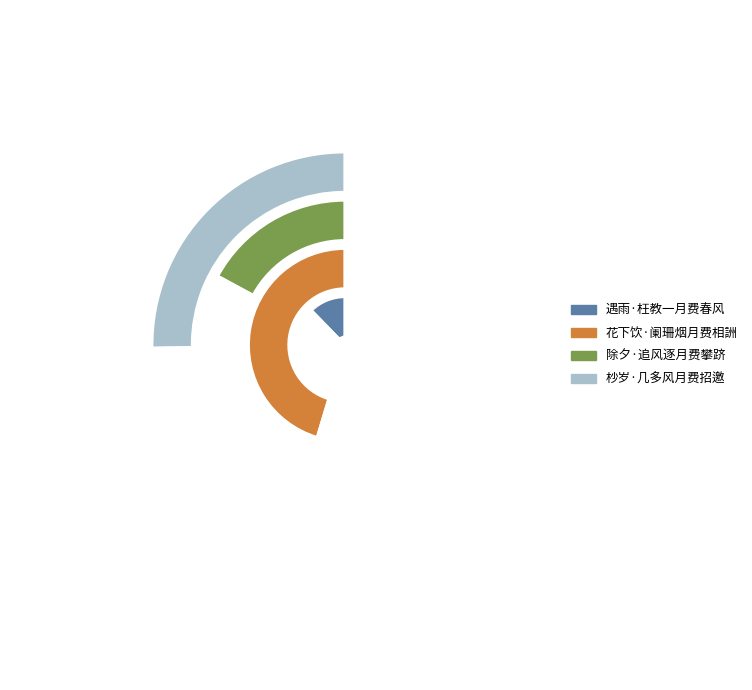

What percentage do 花下饮·阑珊烟月费相詶 and 除夕·追风逐月费攀跻 together represent?

62.5%